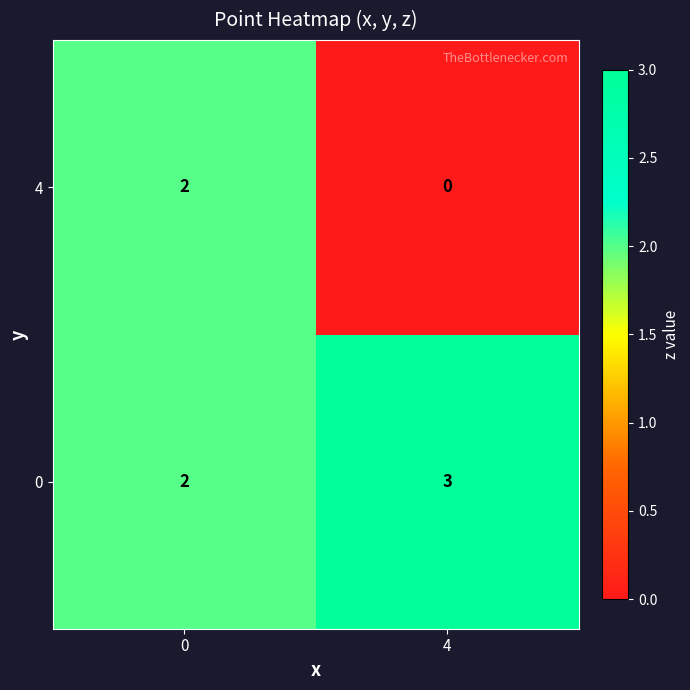

What is the total value across all series at 4?

3